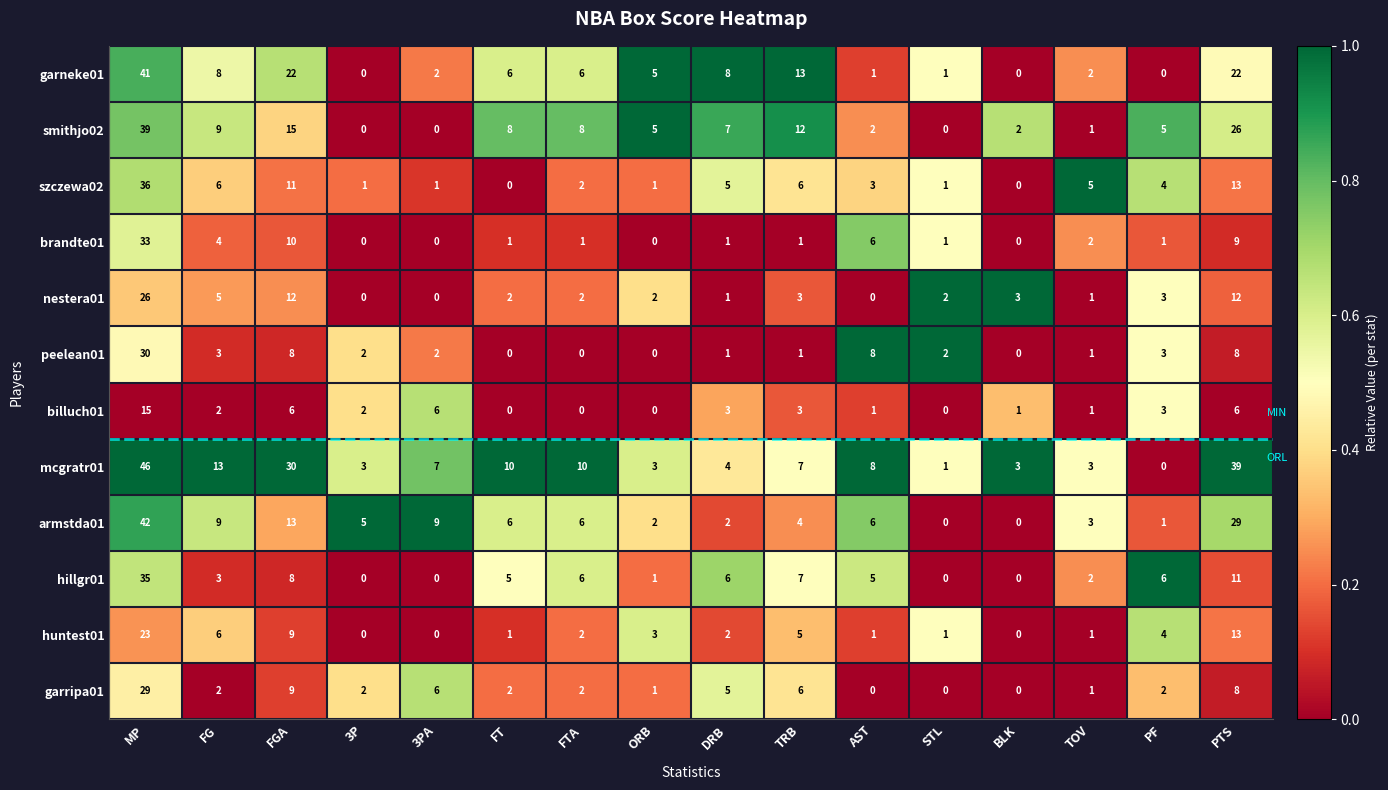

What is the spread (max minus min) of values at 3PA?

9